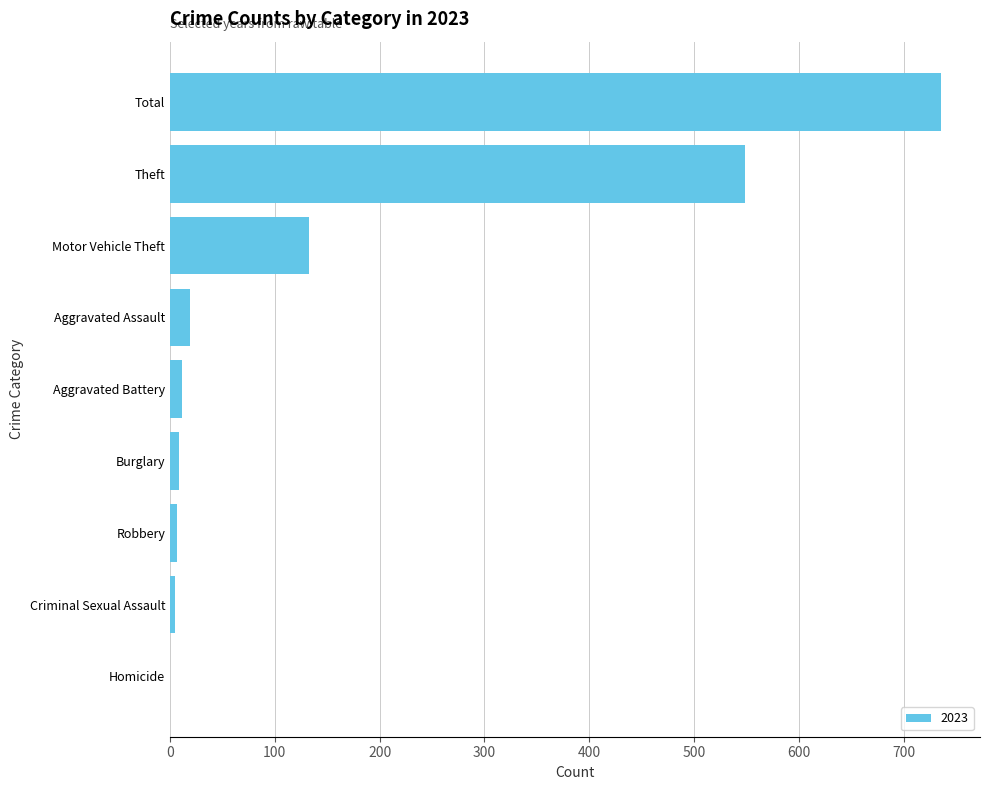

Where is the data nearest to the value 368?

Theft